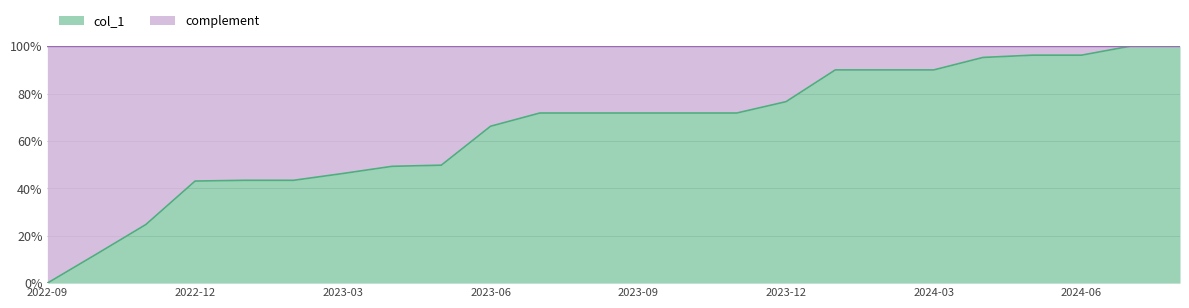

True or false: the data has more than 1 interior local peaks.

False